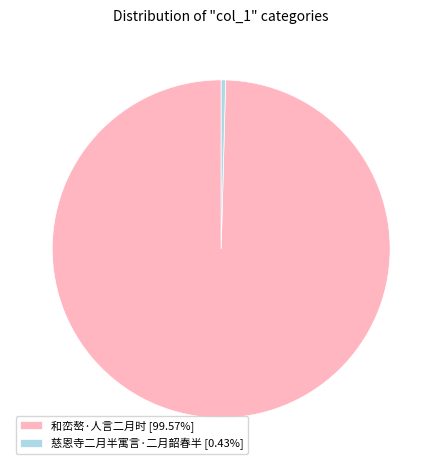

Which slice is the smallest?

慈恩寺二月半寓言·二月韶春半